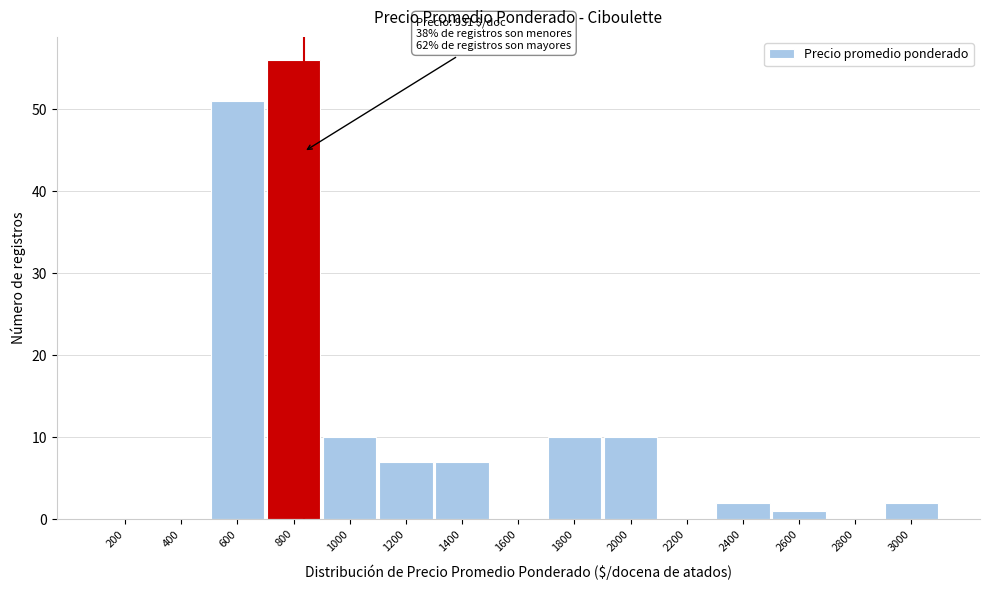

Reading left to right, transcribe all the data shown in this chart.

200=0	400=0	600=51	800=56	1000=10	1200=7	1400=7	1600=0	1800=10	2000=10	2200=0	2400=2	2600=1	2800=0	3000=2